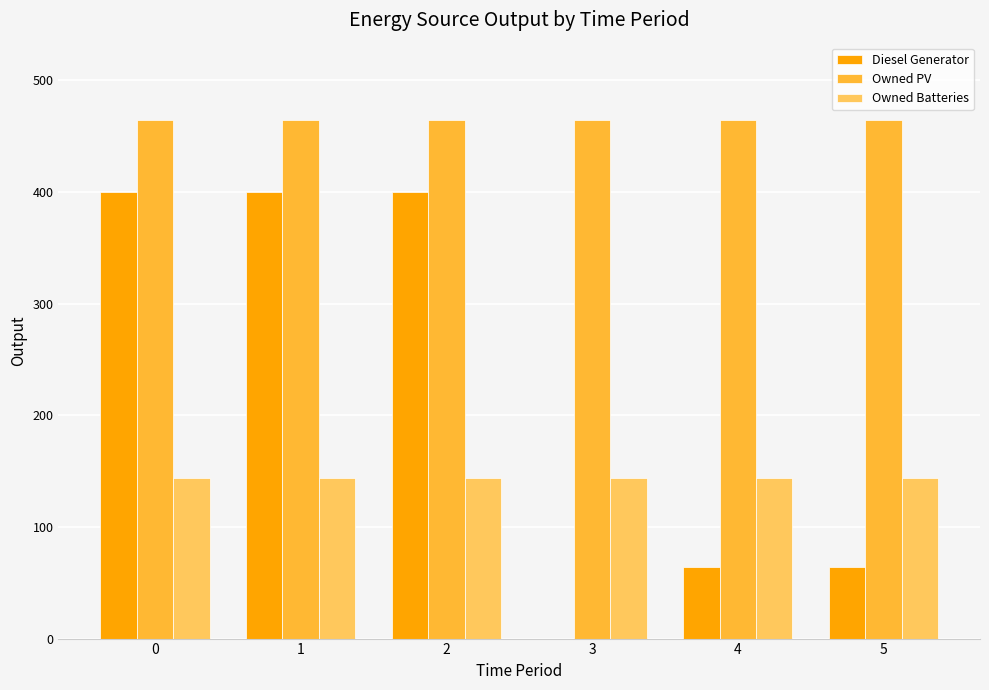

Are the bars grouped side by side (vs. stacked)?

Yes